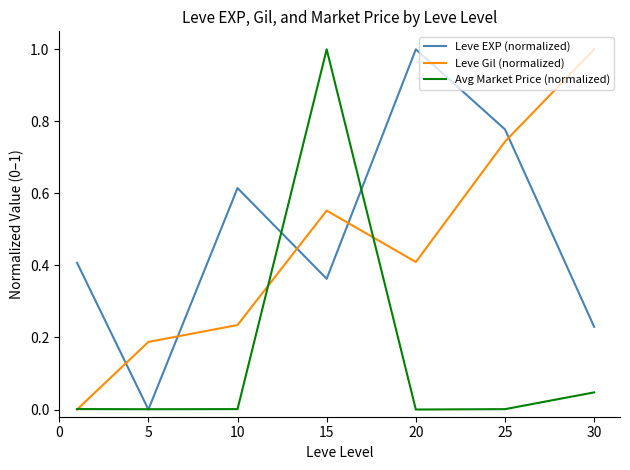

True or false: Leve EXP (normalized) and Leve Gil (normalized) cross at least once.

True